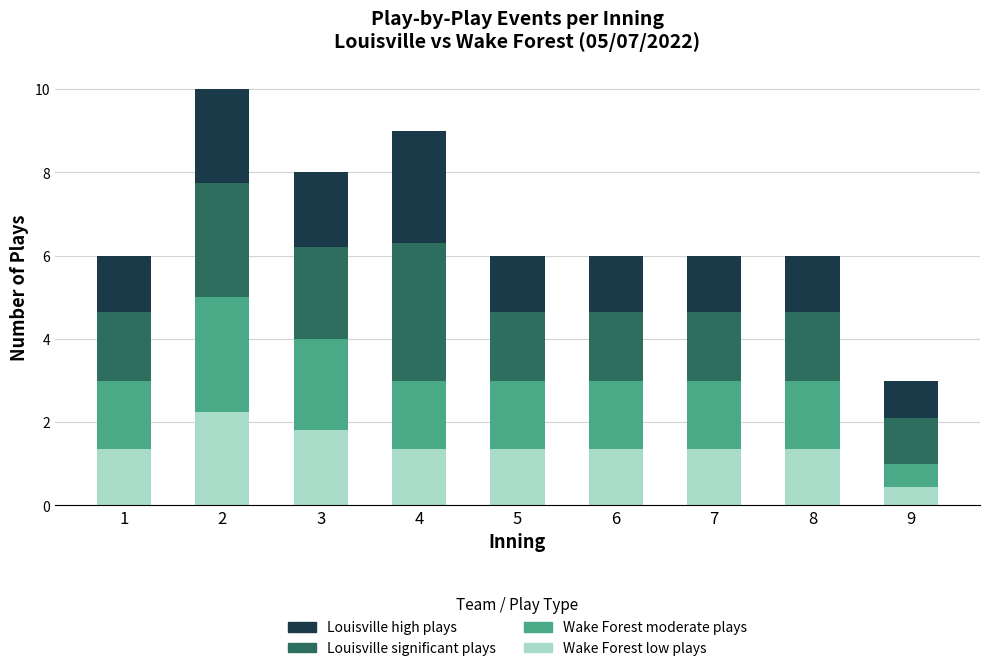

What is the total value across all series at 9?

3.0